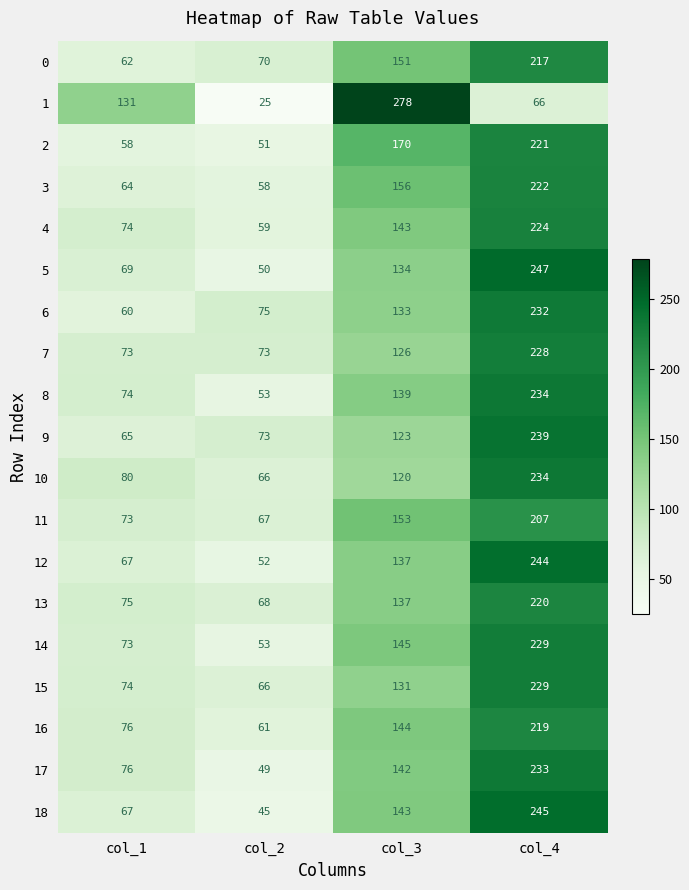

Rank the categories by 12 value from lowest to highest.

col_2, col_1, col_3, col_4